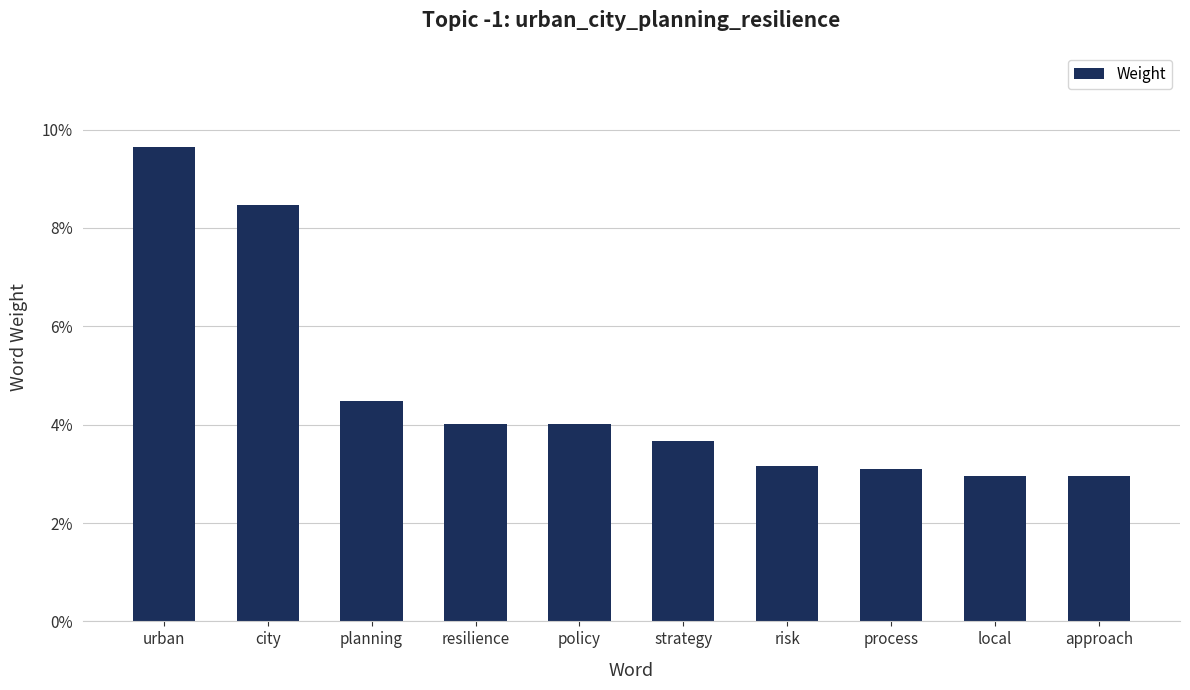

The chart shows a value of 0.0 at resilience. True or false?

True